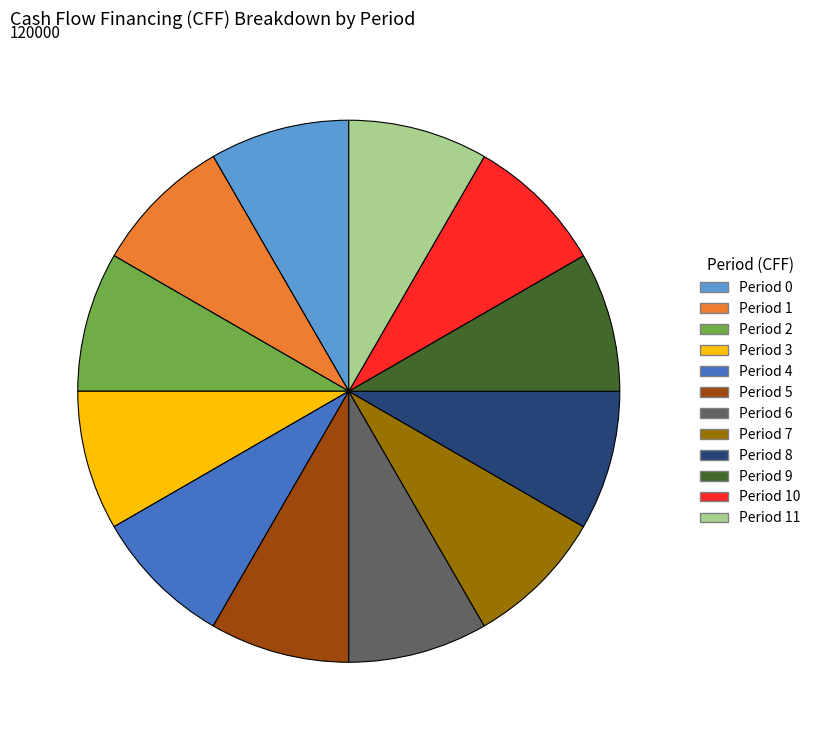

Approximately how many times larger is the value at Period 5 compared to Period 9?

1.0